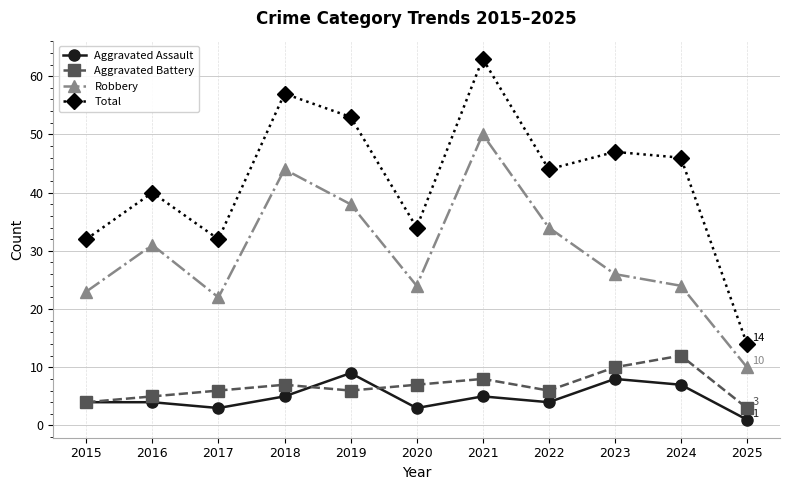

Is the value of Aggravated Battery at 2020 greater than the value of Robbery at 2020?

No